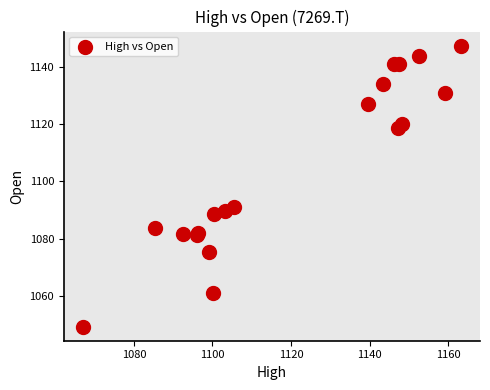

What Y value in the scatter plot is closest to 1098?

1091.2